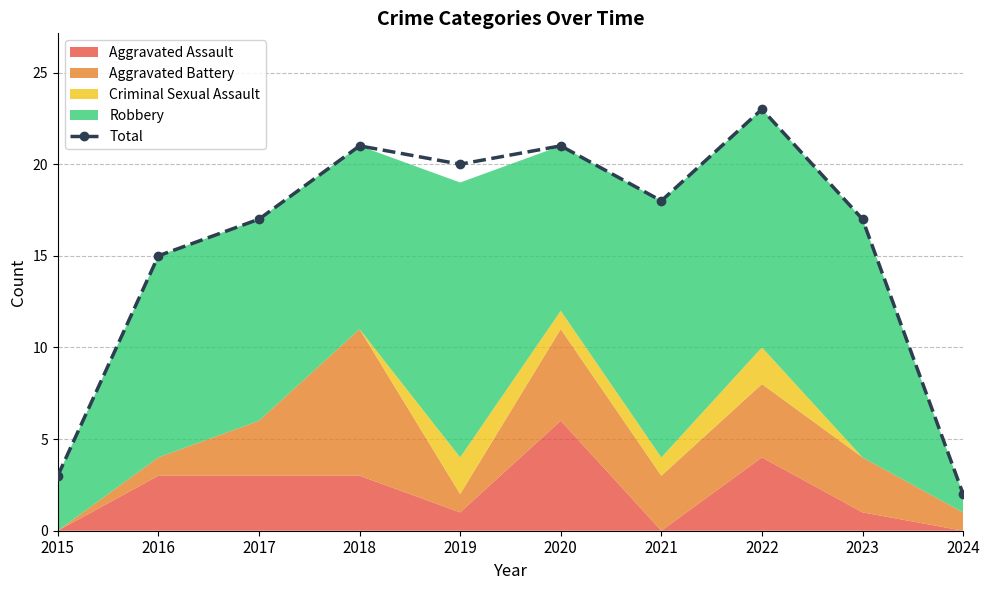

Which category has the highest value across all series?

2022